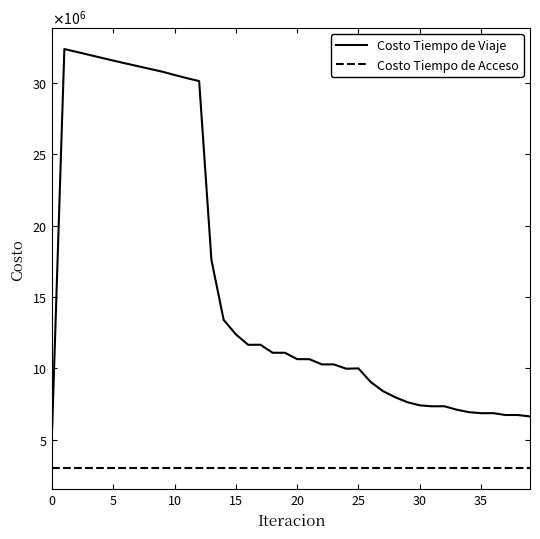

Is this an area chart (filled region under the line)?

No